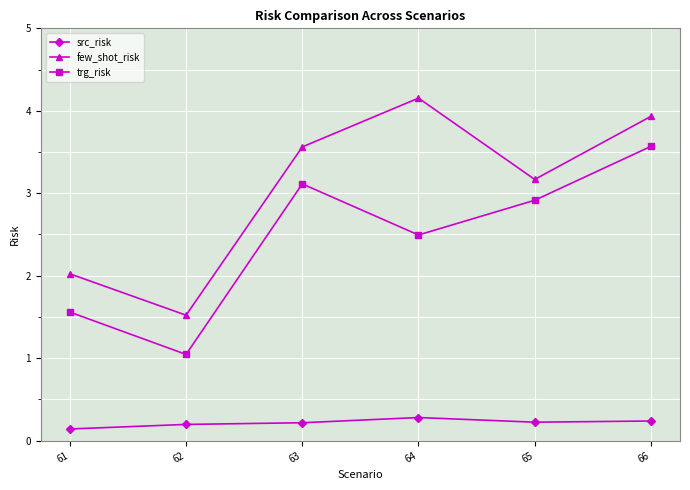

Does the chart have visible grid lines?

Yes